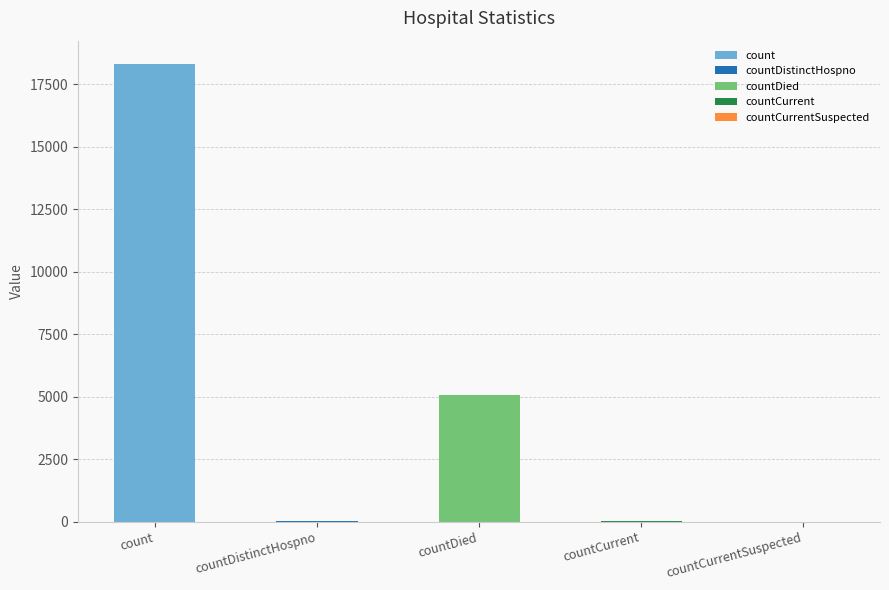

Which category has the lowest value across all series?

countCurrentSuspected